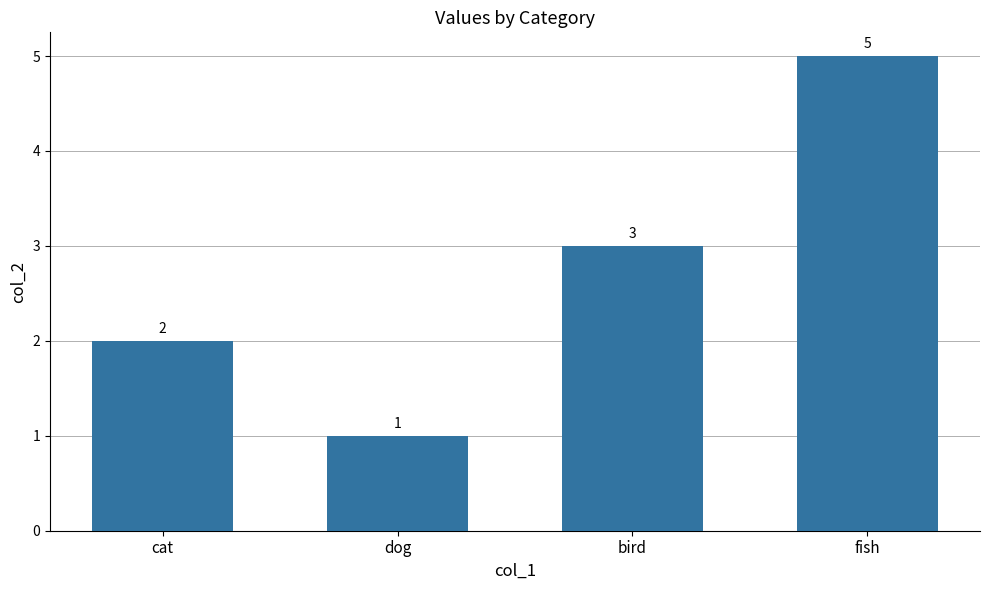

What position from the right is cat?

4